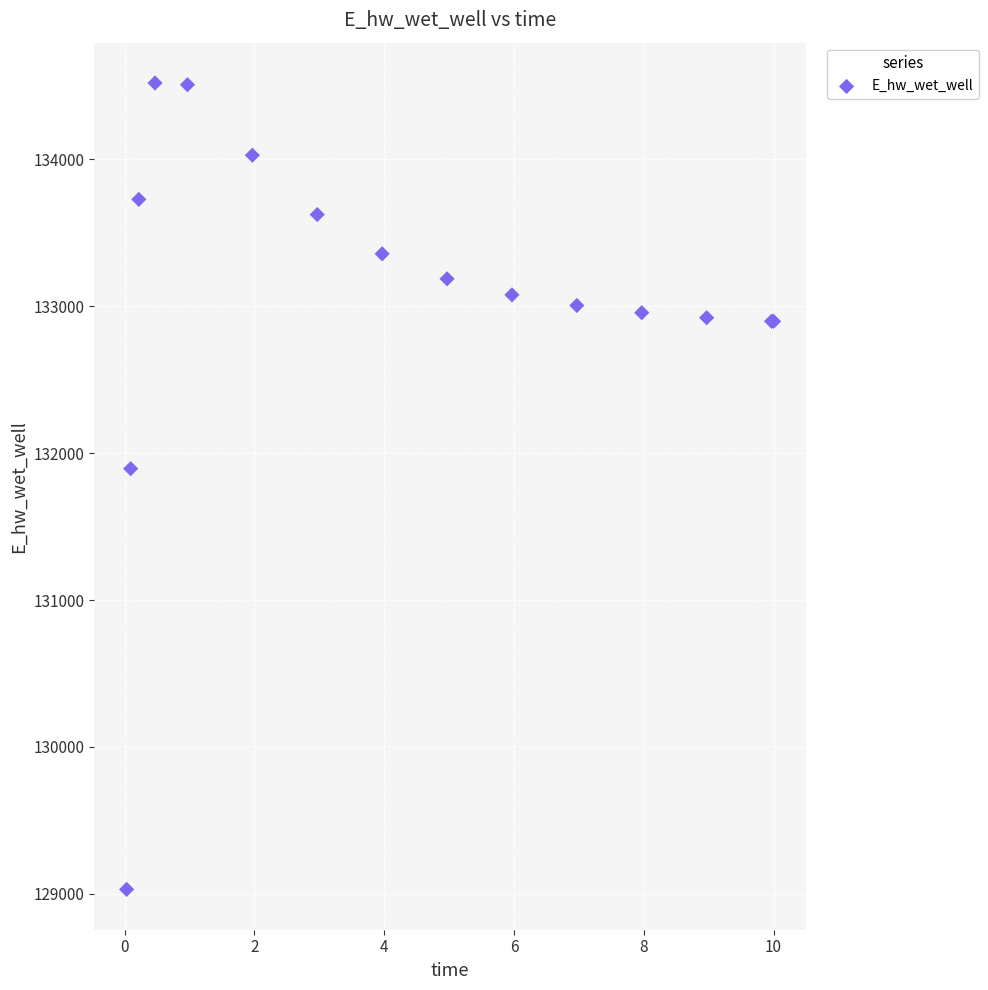

What Y value in the scatter plot is closest to 131775?

131894.2